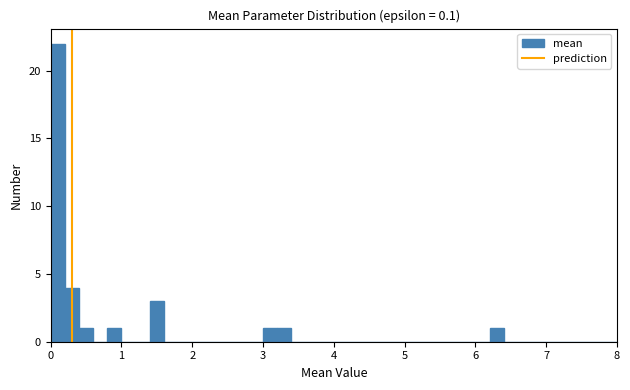

Around what value on the x-axis is the tallest bar? Give the approximate position of its centre, as read against the axis.

0.1